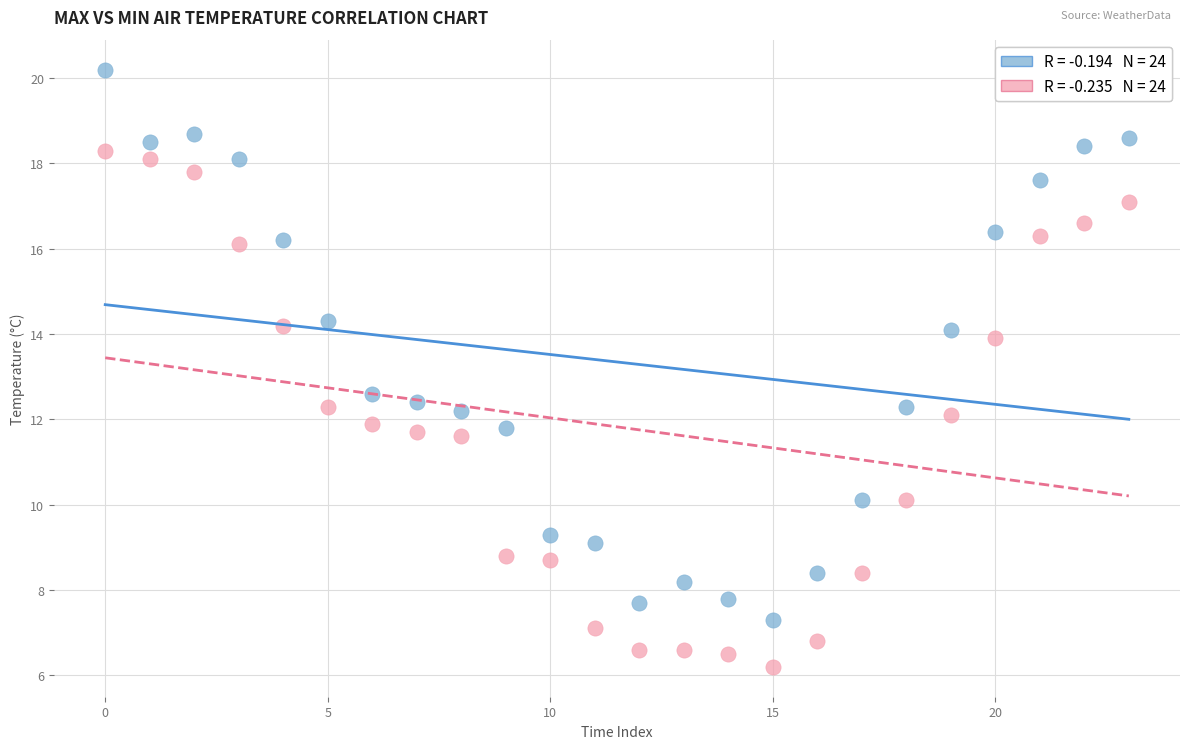

Across all data points, what is the range of Y values (max minus min)?

14.0